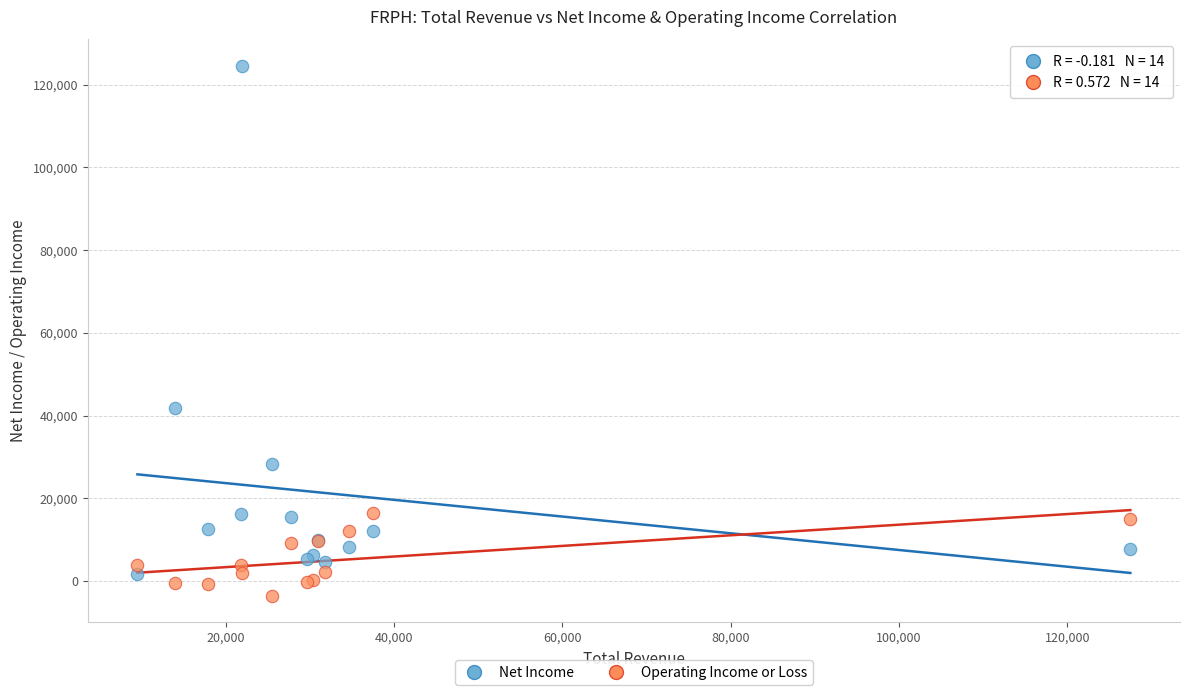

In the Net Income series, what Y value is closest to 63100?

41800